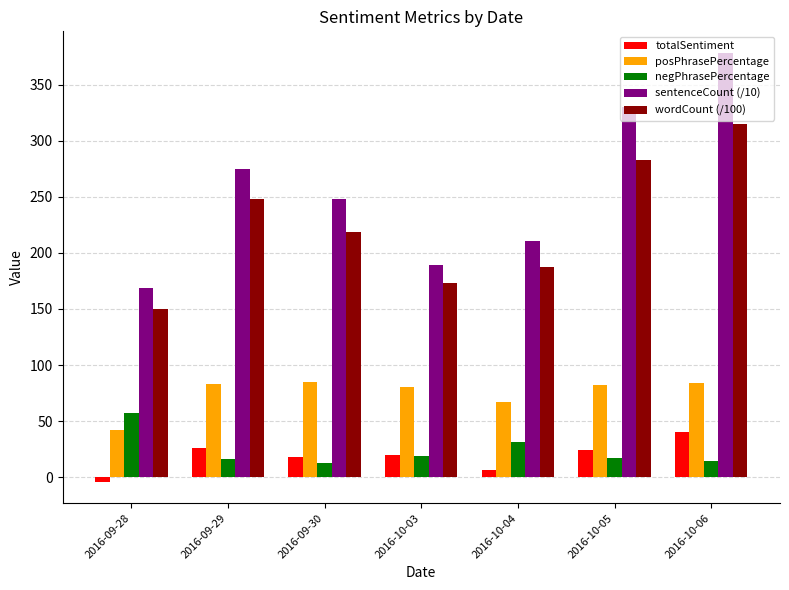

What is the total value across all series at 2016-09-30?

582.9